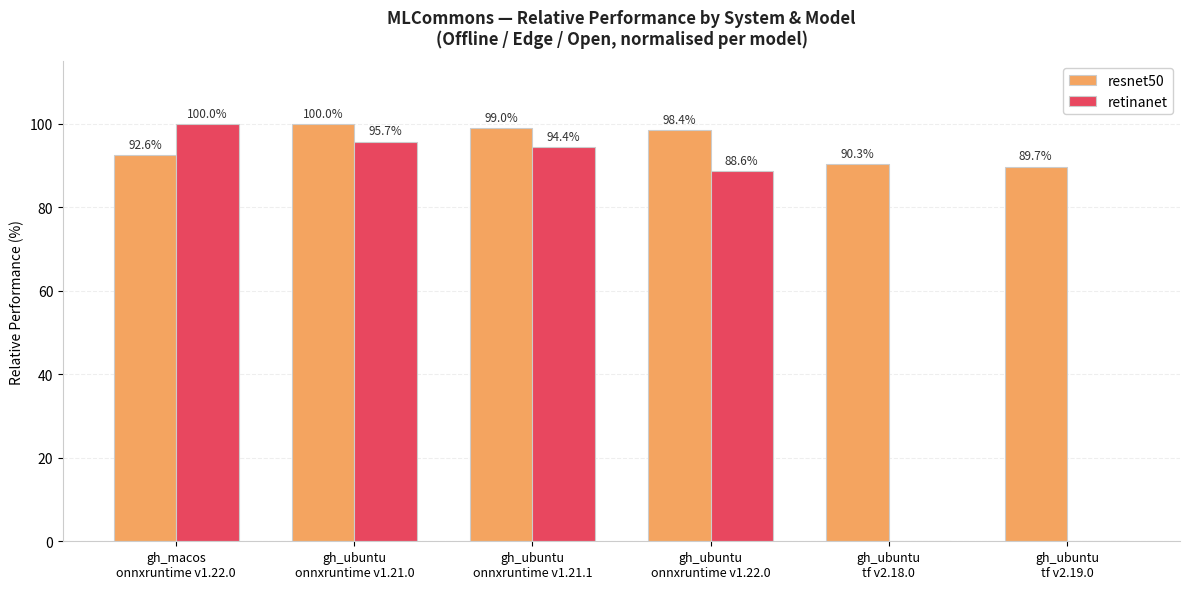

What is the maximum value shown in the chart?

100.0